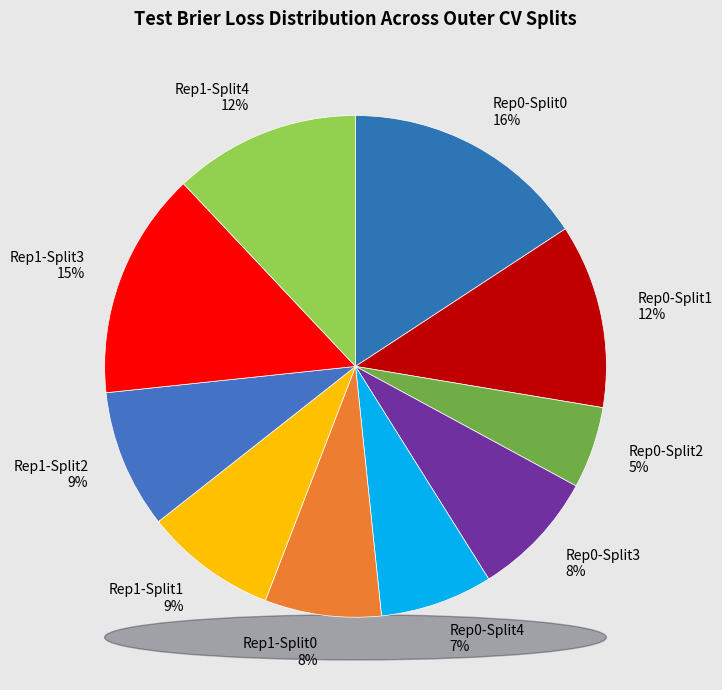

To the nearest percent, what is the average slice percentage?

10%